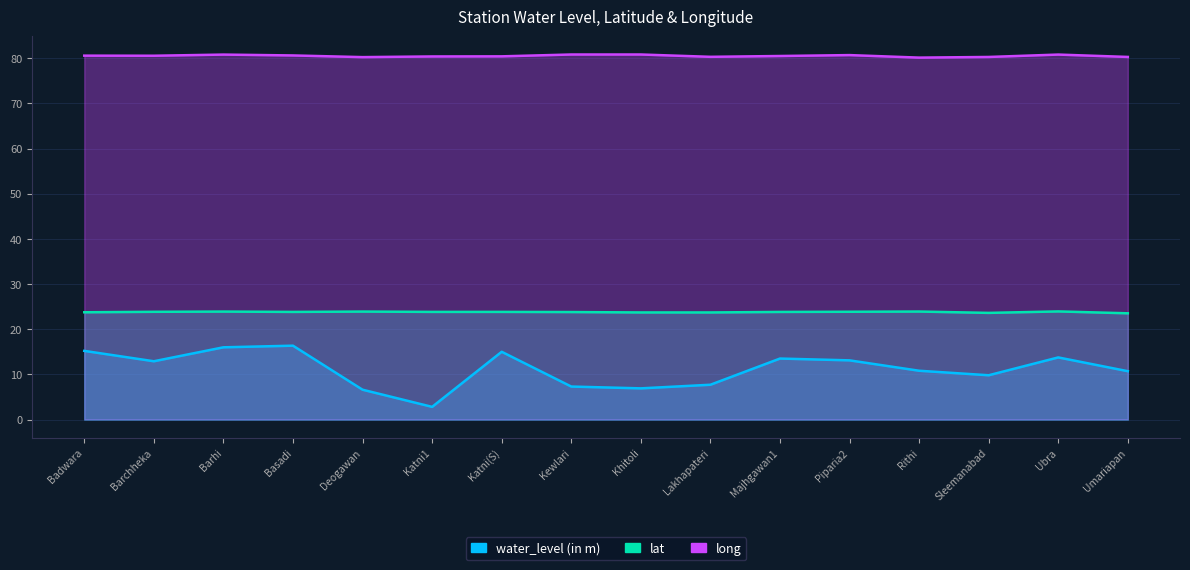

True or false: water_level (in m) and long intersect in this chart.

False